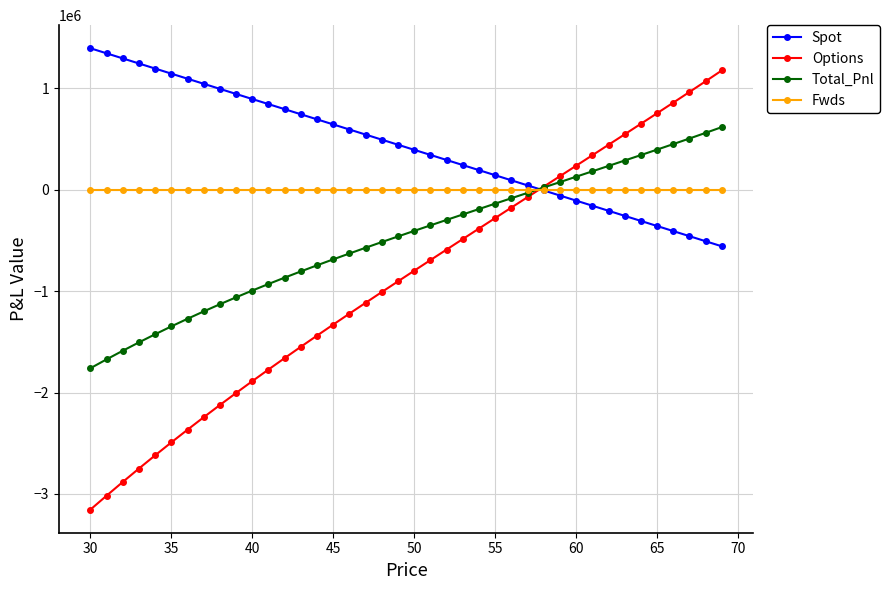

Which series has the widest spread of values?

Options